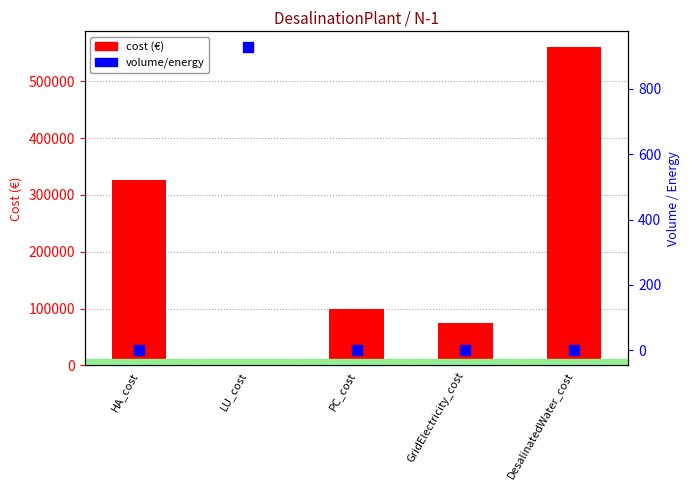

At which category is the sum across all series the highest?

DesalinatedWater_cost